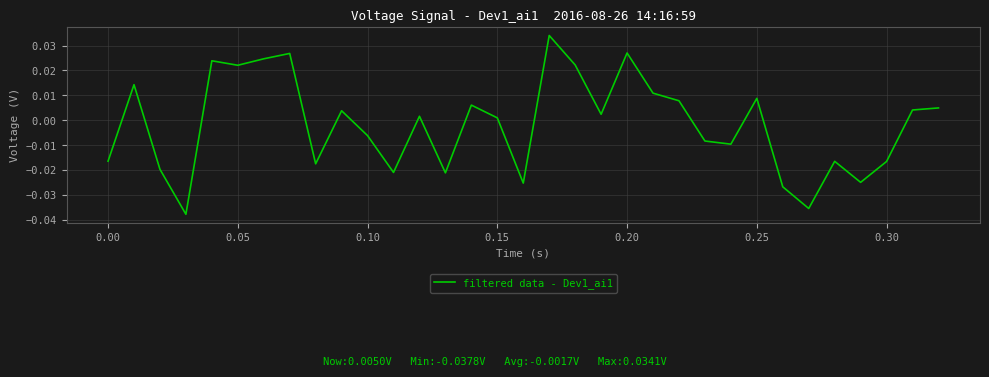

What is the difference between the second highest and second lowest values?

0.1